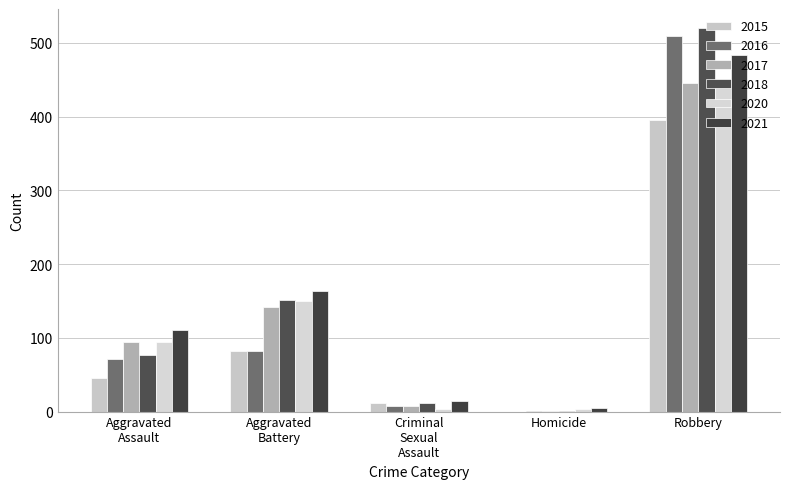

Which series has the largest total across all categories?

2021